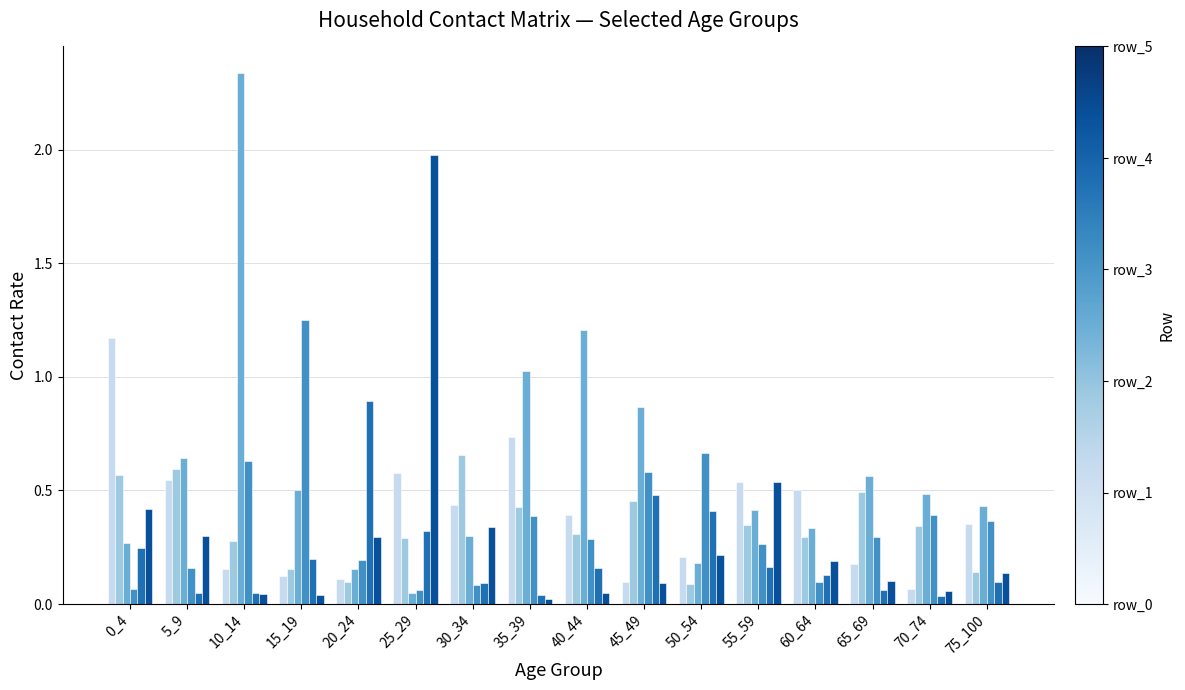

Which category has the highest value across all series?

10_14